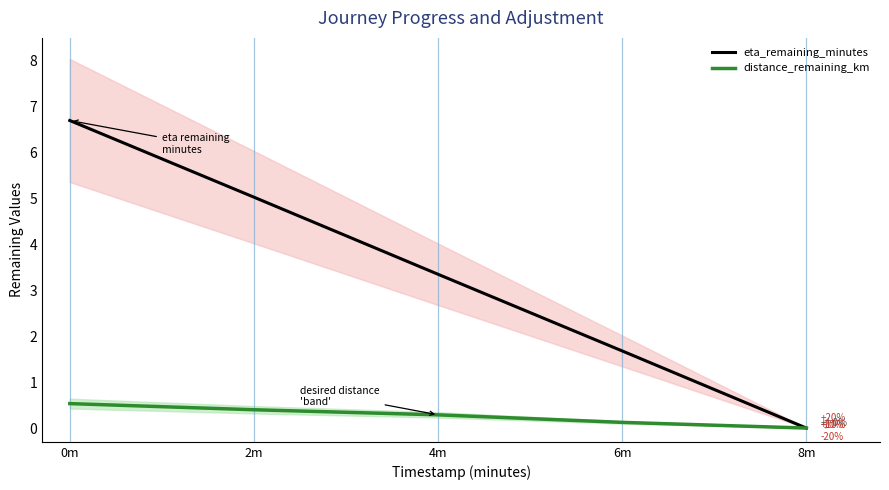

Rank the series at 2m from lowest to highest value.

distance_remaining_km, eta_remaining_minutes